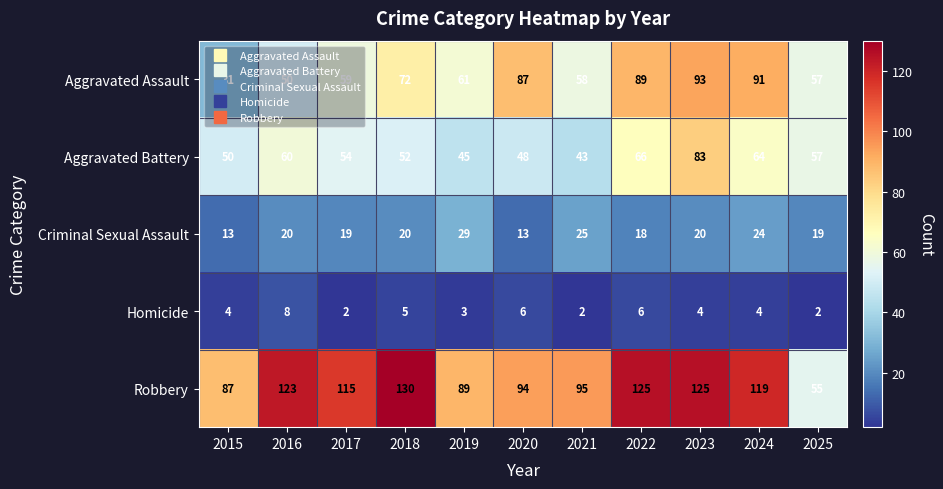

How many data points in Aggravated Assault are less than 61?

5